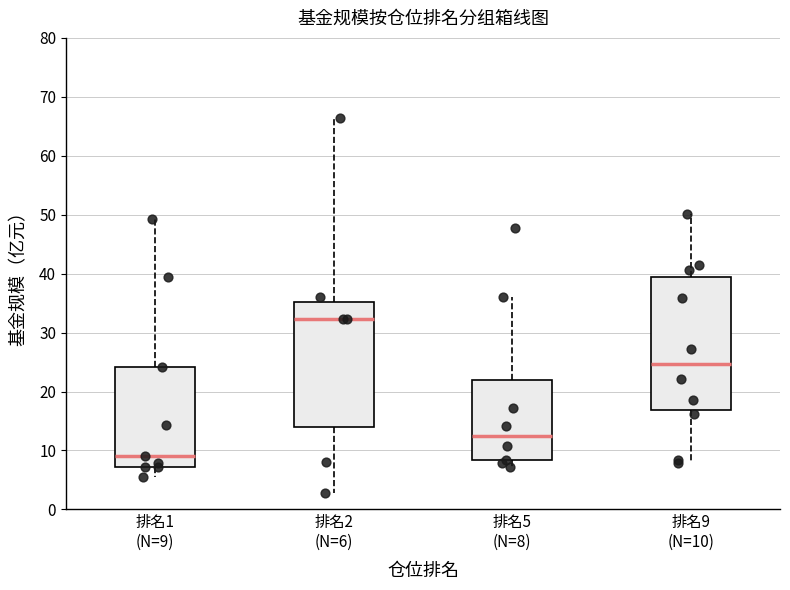

Reading left to right, transcribe this box plot: for each box, give where its median line is, the range the box spans, and where its two whiskers end, as read against the y-axis. The values are not printed on the chart, so give them approximately, as read against the axis.

排名1 (N=9): median 9, box 7 to 24, whiskers 6 to 49
排名2 (N=6): median 32, box 14 to 35, whiskers 3 to 66
排名5 (N=8): median 12, box 8 to 22, whiskers 7 to 36
排名9 (N=10): median 25, box 17 to 39, whiskers 8 to 50